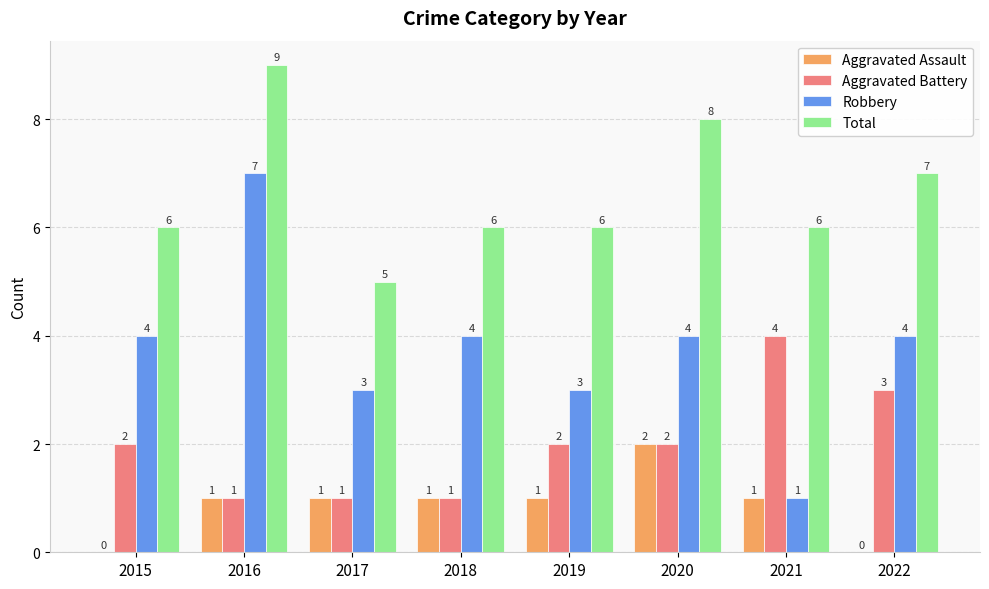

How many Aggravated Assault values are between 1 and 2?

6